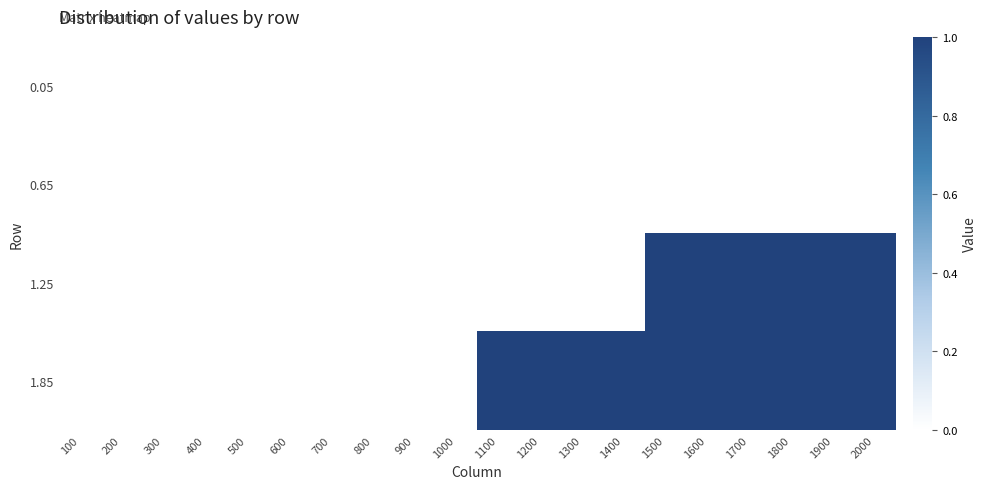

Reading left to right, transcribe all the data shown in this chart.

0.05: 100=0	200=0	300=0	400=0	500=0	600=0	700=0	800=0	900=0	1000=0	1100=0	1200=0	1300=0	1400=0	1500=0	1600=0	1700=0	1800=0	1900=0	2000=0
0.65: 100=0	200=0	300=0	400=0	500=0	600=0	700=0	800=0	900=0	1000=0	1100=0	1200=0	1300=0	1400=0	1500=0	1600=0	1700=0	1800=0	1900=0	2000=0
1.25: 100=0	200=0	300=0	400=0	500=0	600=0	700=0	800=0	900=0	1000=0	1100=0	1200=0	1300=0	1400=0	1500=1	1600=1	1700=1	1800=1	1900=1	2000=1
1.85: 100=0	200=0	300=0	400=0	500=0	600=0	700=0	800=0	900=0	1000=0	1100=1	1200=1	1300=1	1400=1	1500=1	1600=1	1700=1	1800=1	1900=1	2000=1